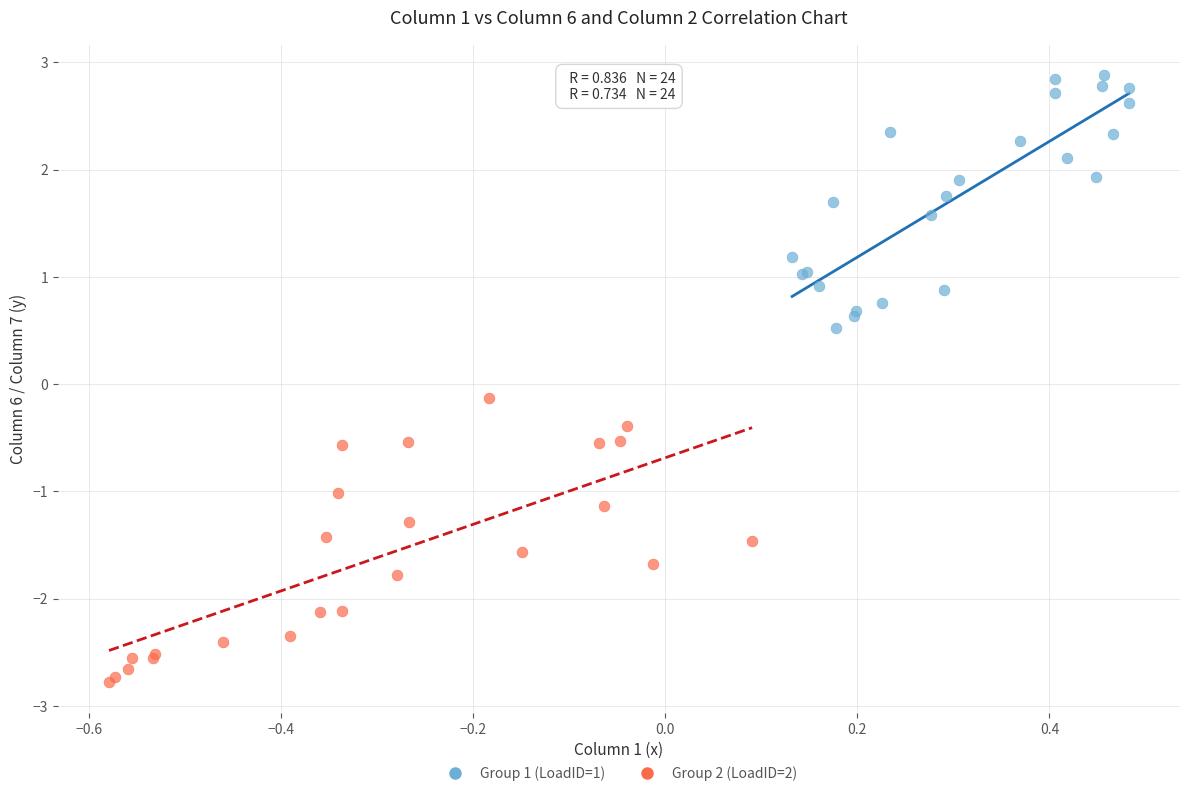

Which series contains the lowest Y value?

Group 2 (LoadID=2)